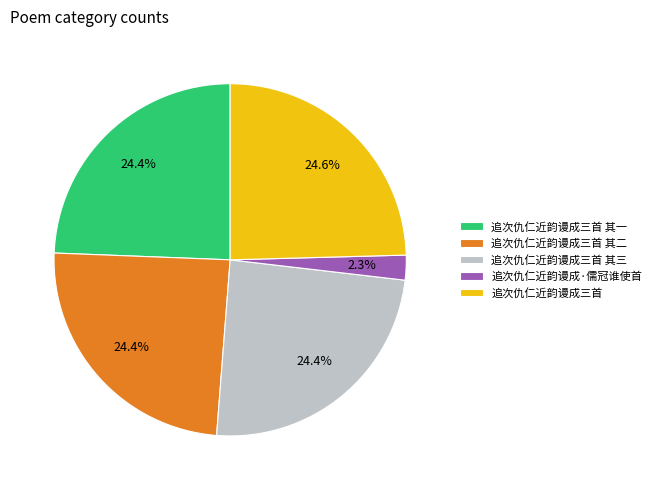

To the nearest percent, what portion does 追次仇仁近韵谩成三首 其一 represent?

24%